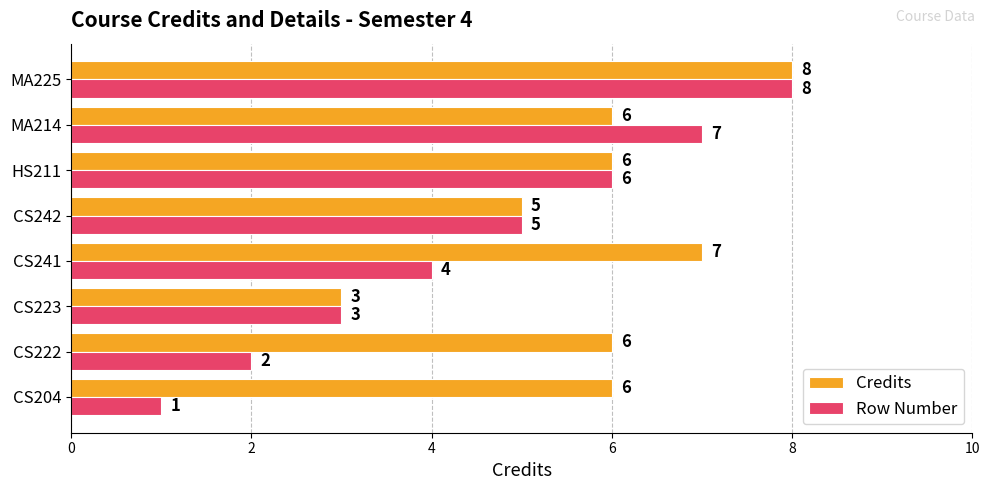

How many Row Number values are between 3 and 7?

5